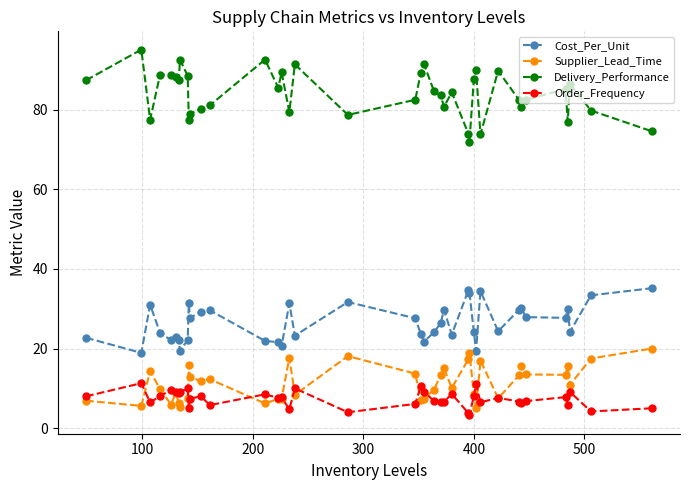

List the series in order of their peak value, highest first.

Delivery_Performance, Cost_Per_Unit, Supplier_Lead_Time, Order_Frequency